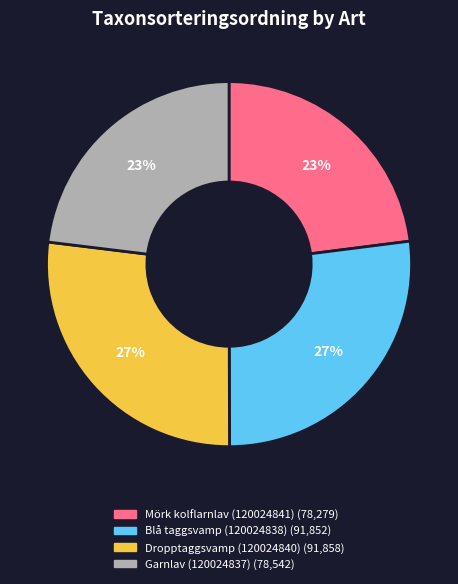

To the nearest percent, what is the combined percentage of Dropptaggsvamp (120024840) and Mörk kolflarnlav (120024841)?

50%